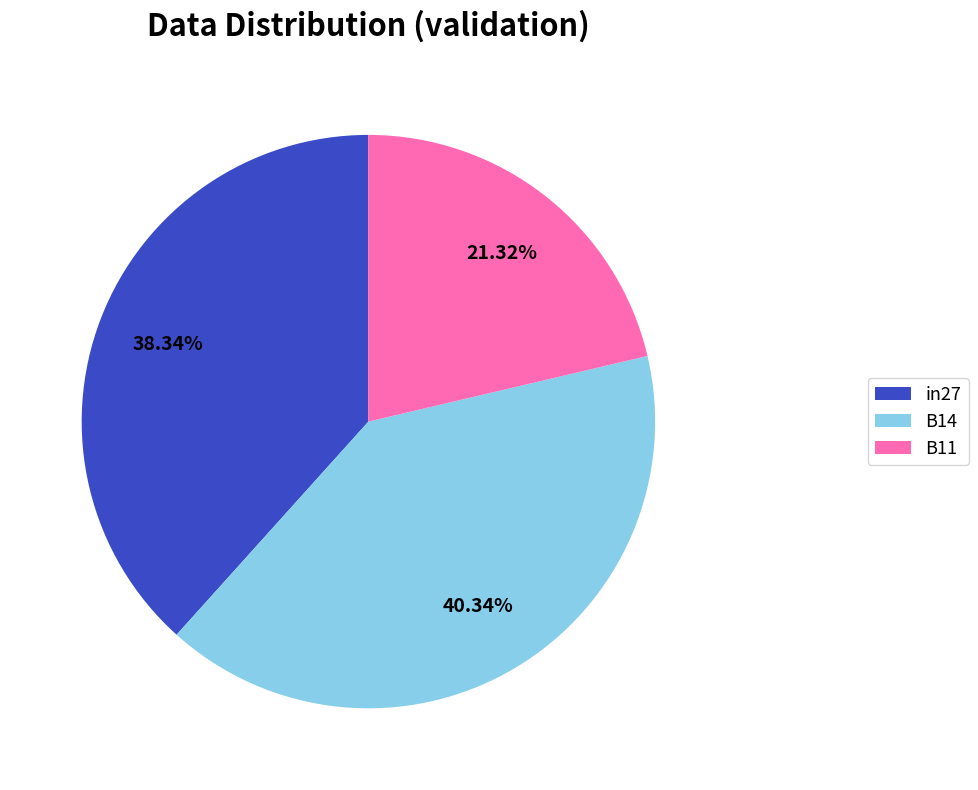

Is the sum of in27 and B14 greater than half?

Yes